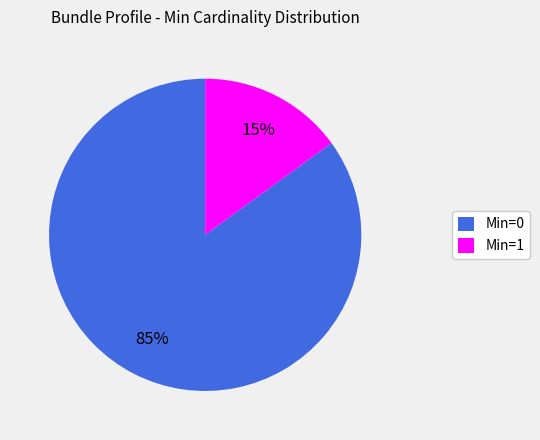

To the nearest percent, what is the average slice percentage?

50%